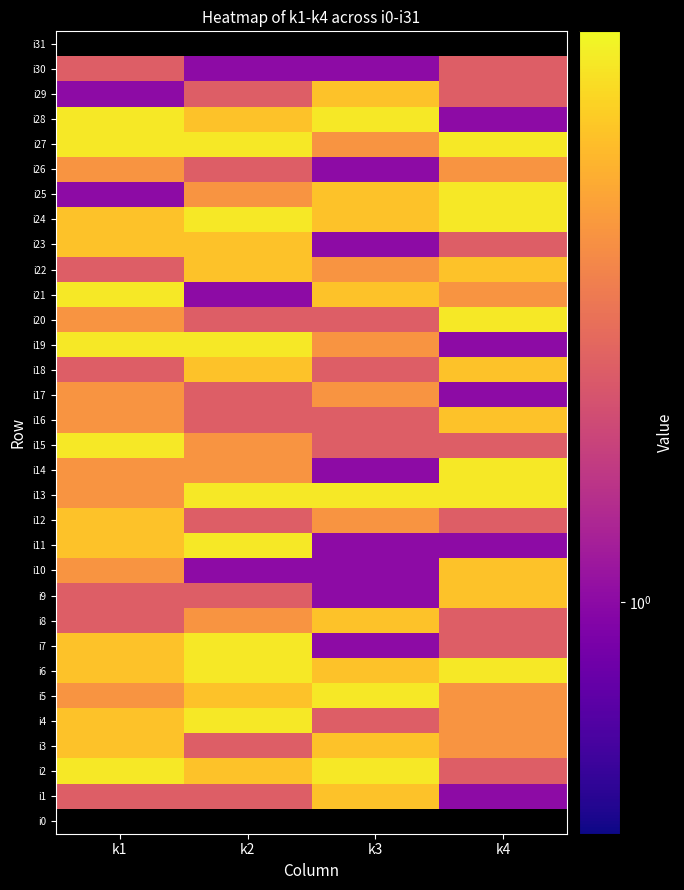

What is the maximum value for i18?

4.0